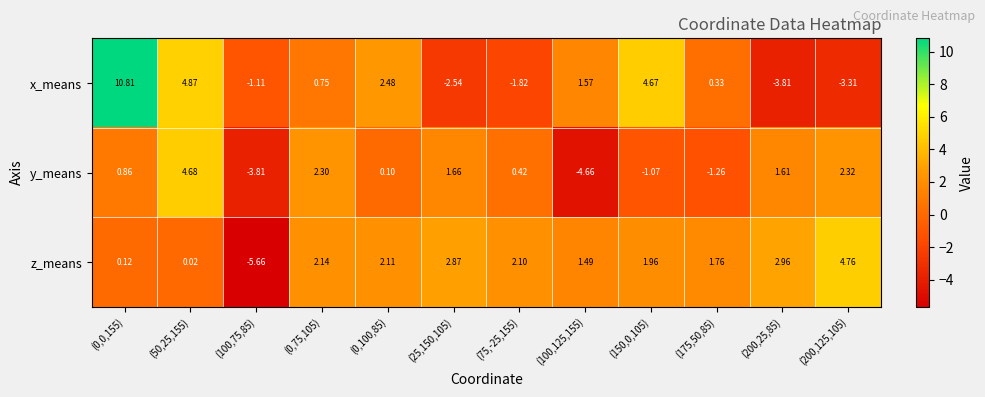

Which series has the widest spread of values?

x_means